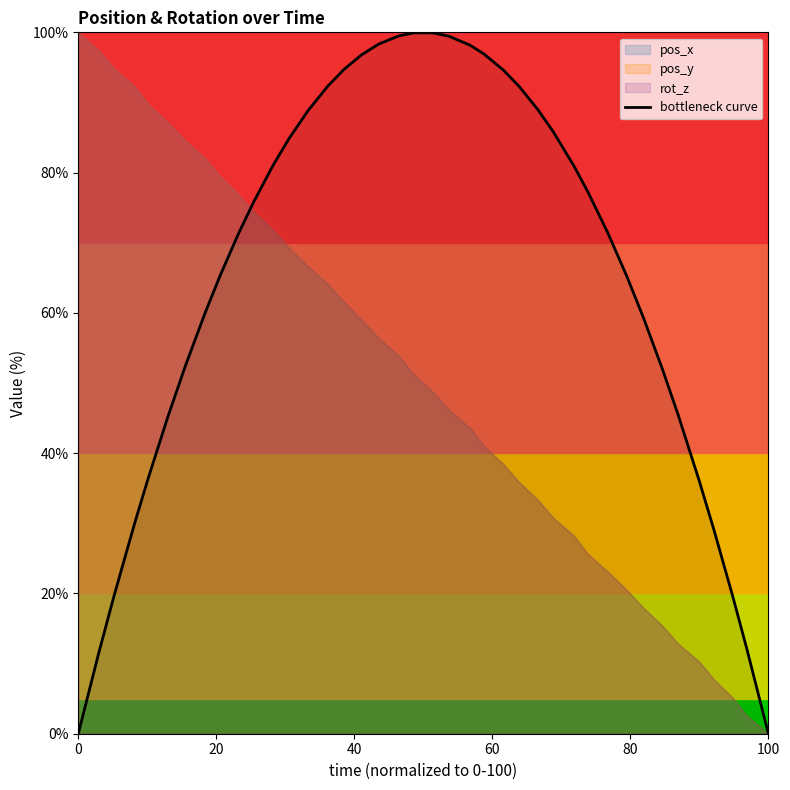

Count the number of values greater than 75.

20